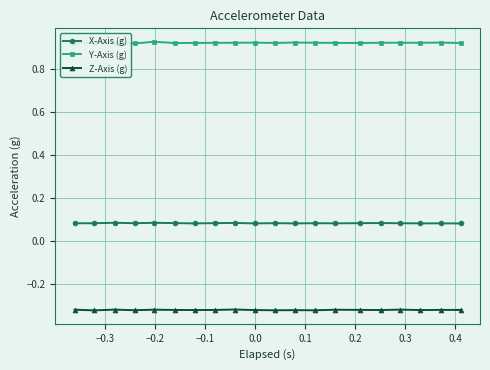

True or false: Z-Axis (g) has more than 2 interior local peaks.

True